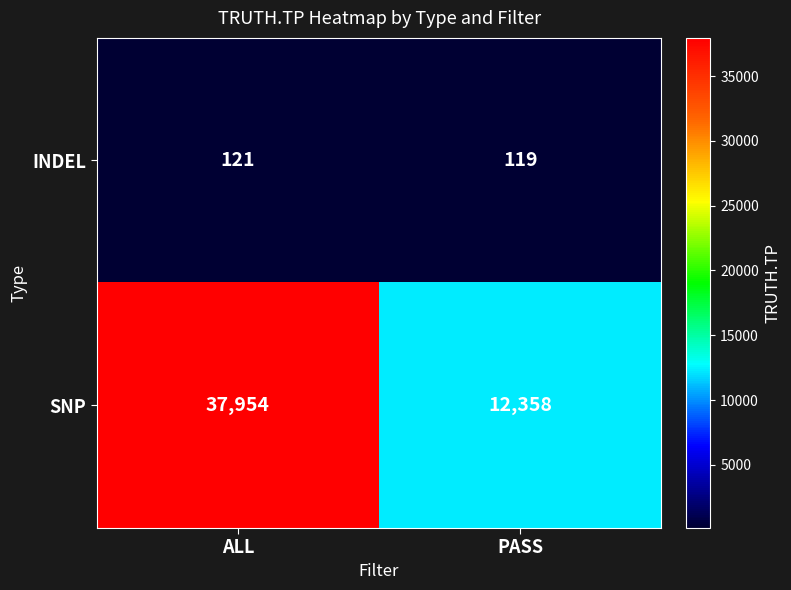

What is the sum of all SNP values?

50312